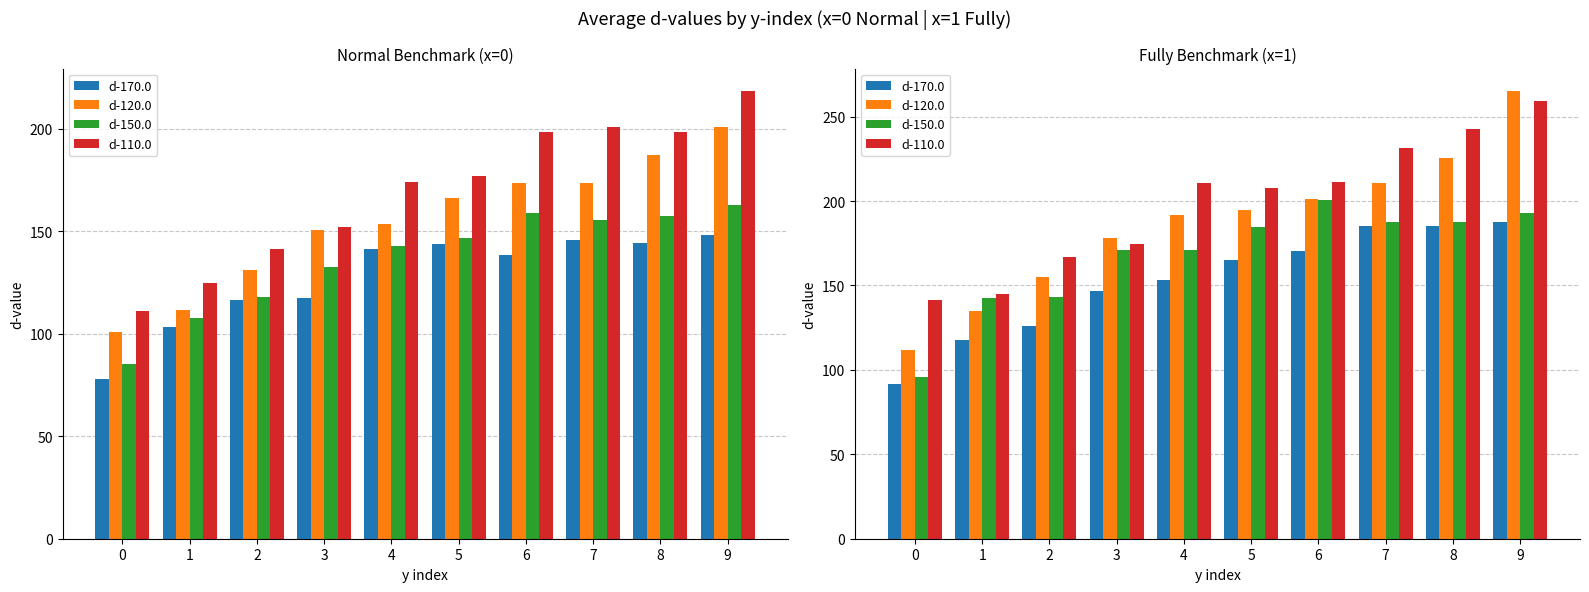

Which series changed the most between 6 and 8?

d-110.0